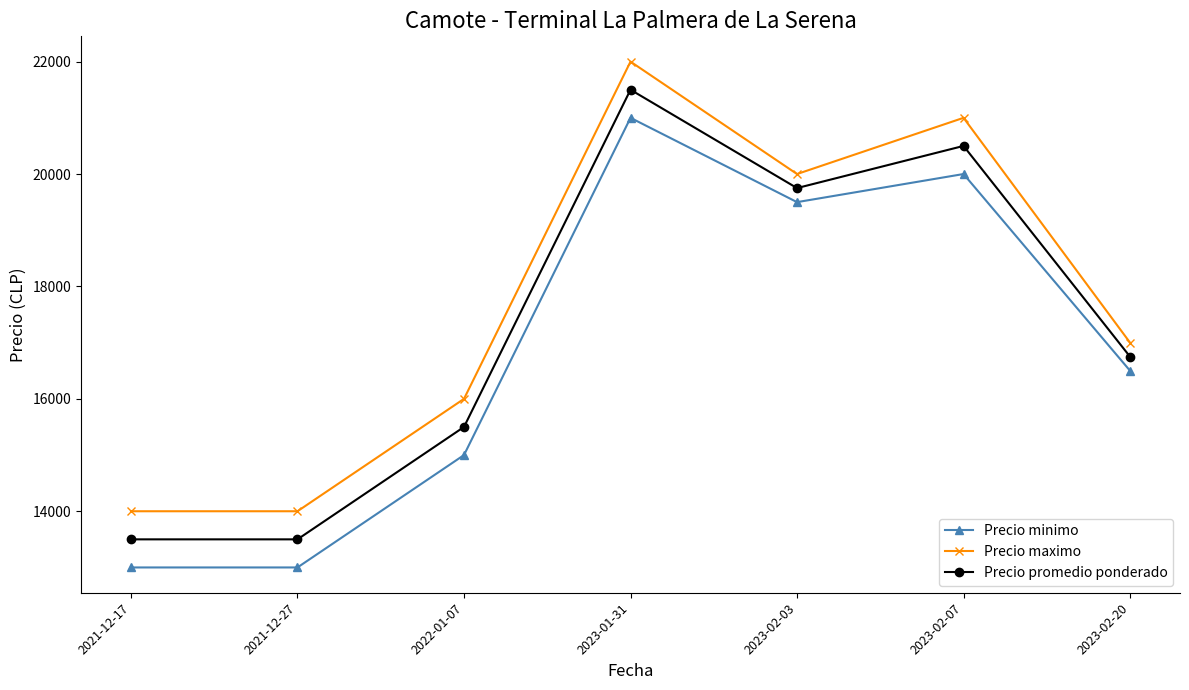

In Precio maximo, how many points are higher than both neighbors (excluding endpoints)?

2